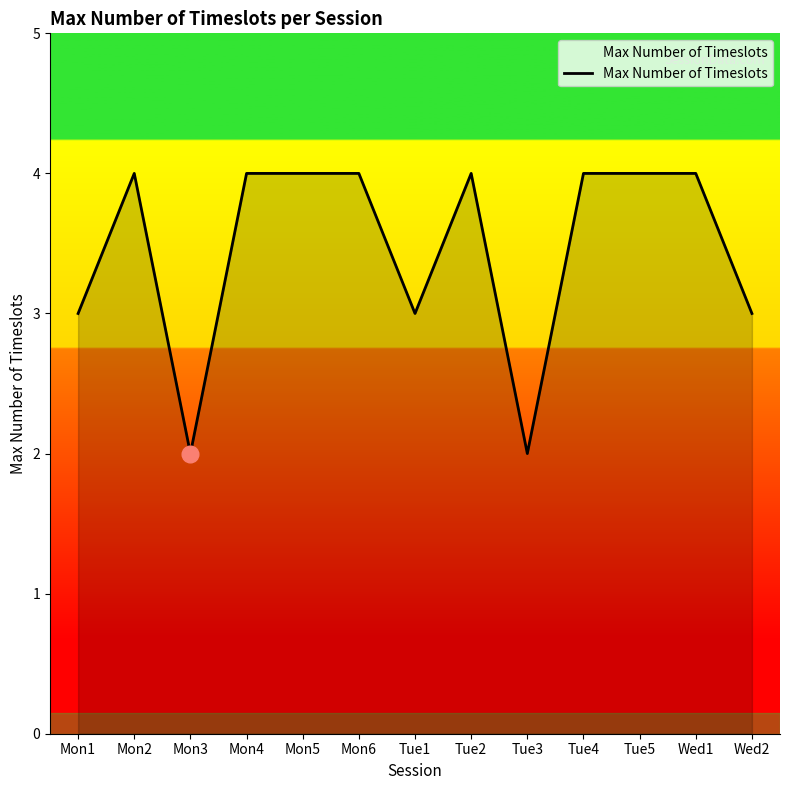

What is the average value?

3